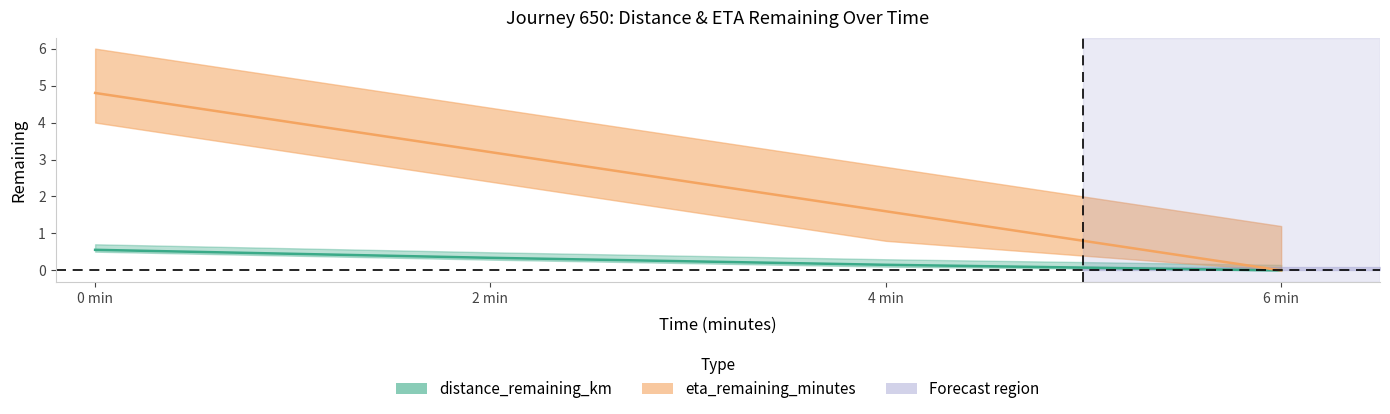

What is the label of the 1st point from the left?

0 min